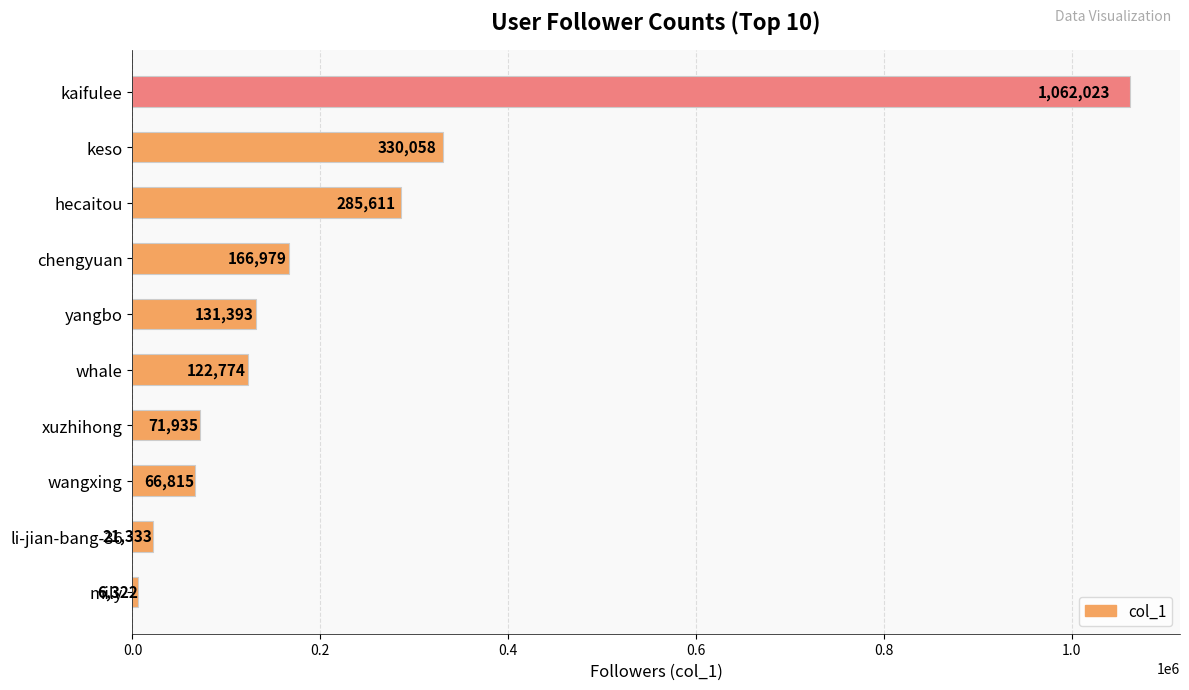

Does the chart contain stacked bars?

No